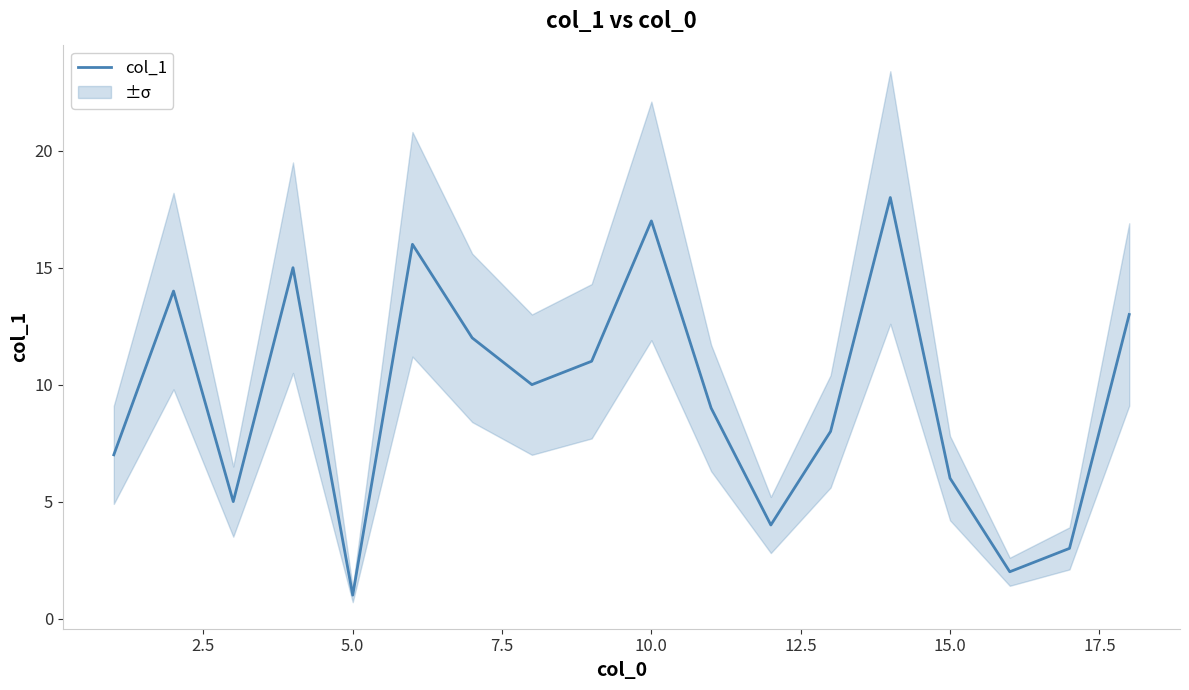

What is the average value?

10